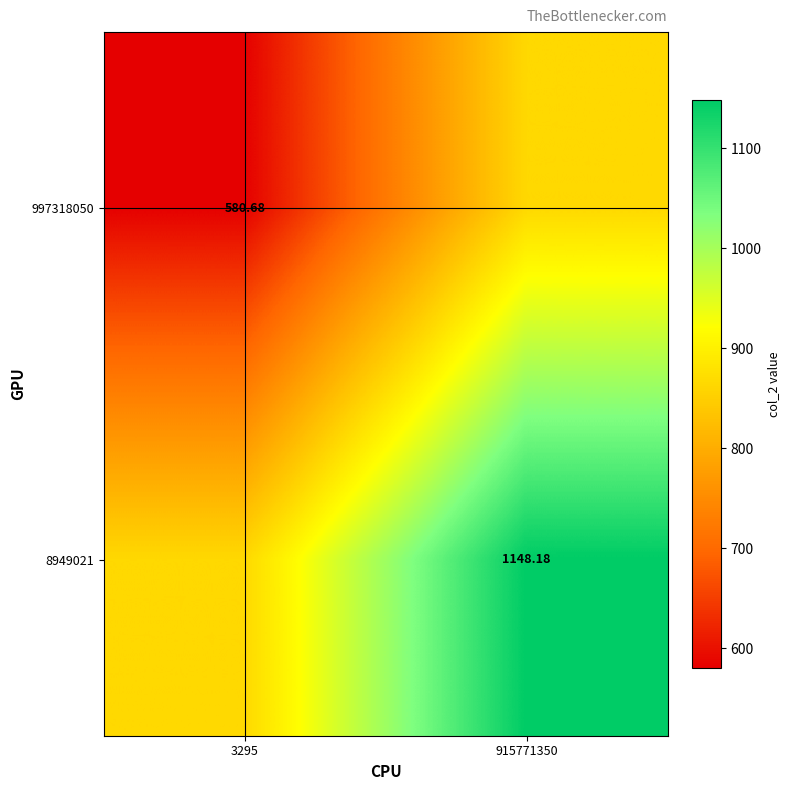

Is the value of 8949021 at 915771350 greater than the value of 997318050 at 3295?

Yes